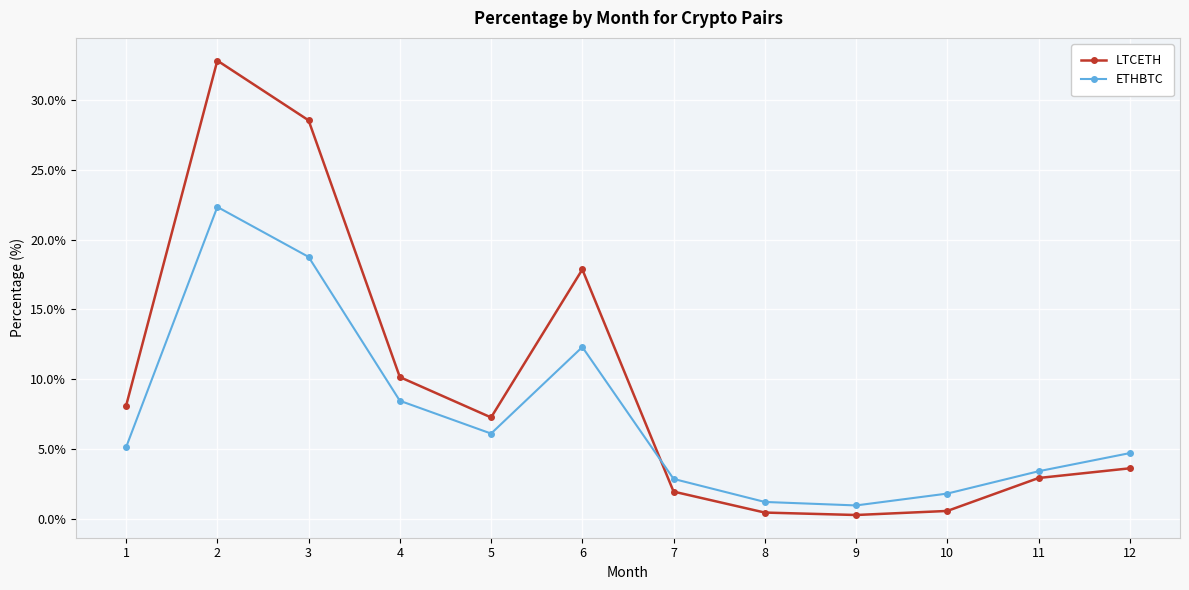

The LTCETH series shows 32.8 at 2. True or false?

True